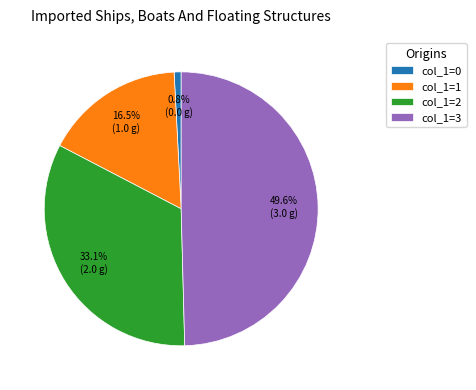

Is col_1=0 the majority of the pie?

No